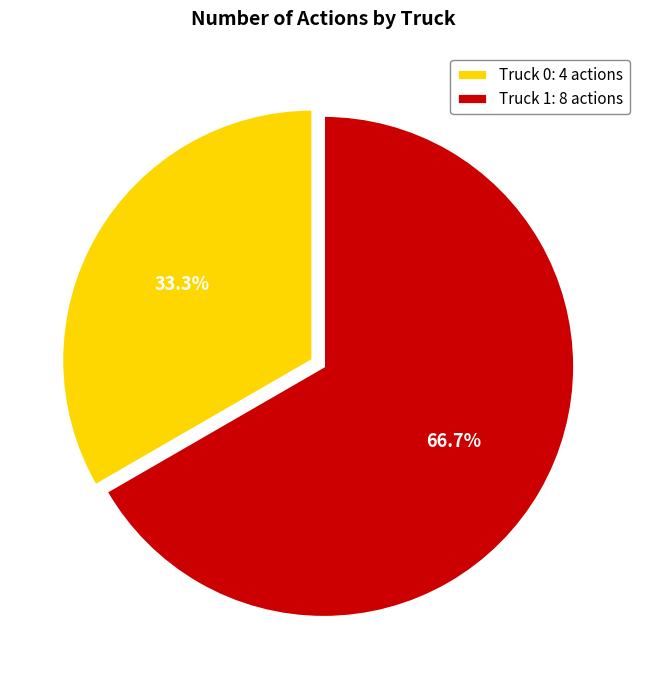

To the nearest percent, what is the average slice percentage?

50%